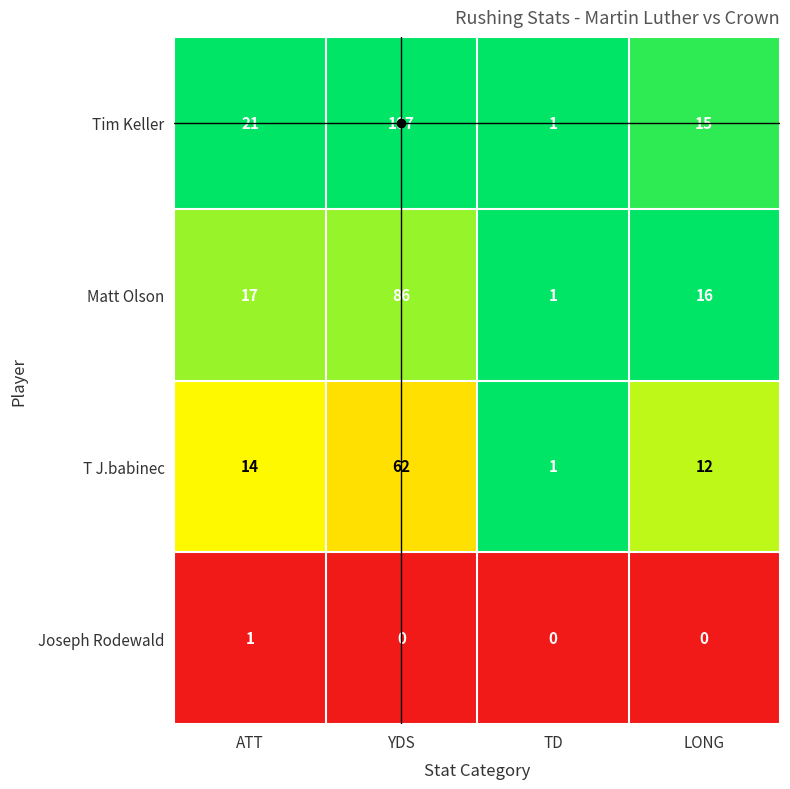

What is the average value of the T J.babinec series?

22